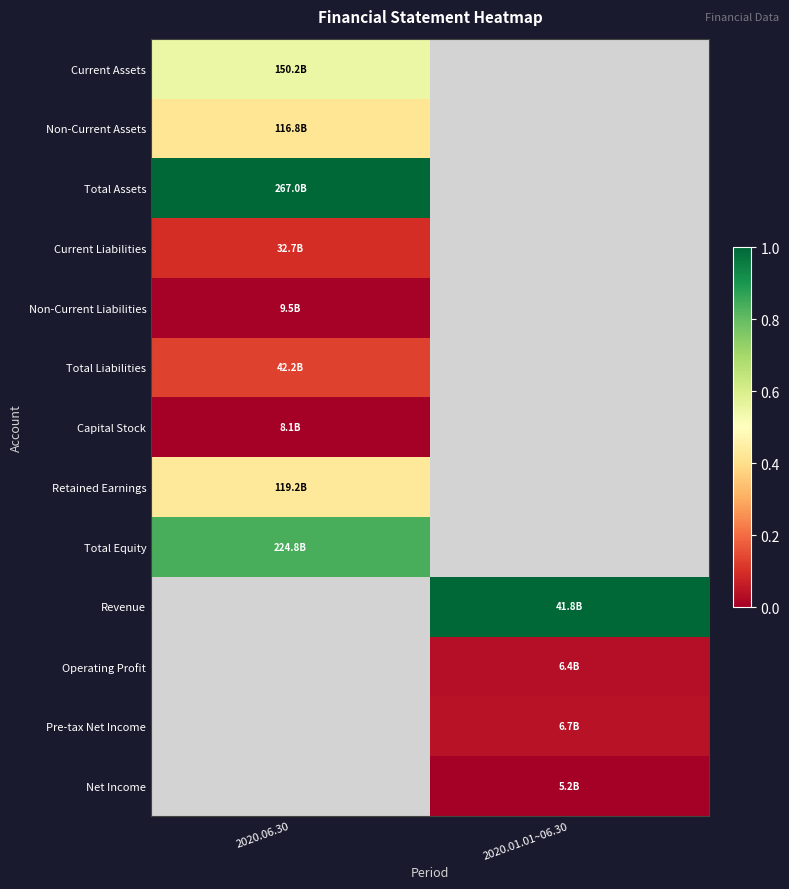

What is the minimum value for Retained Earnings?

0.4